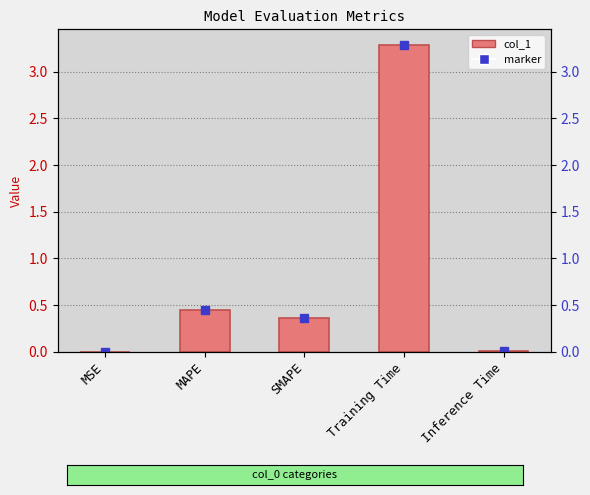

What is the change in value from SMAPE to Inference Time?

-0.4